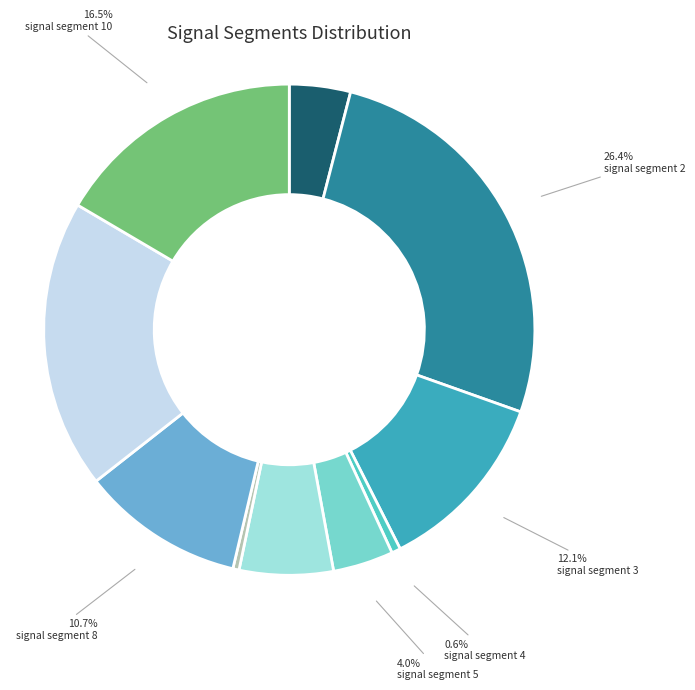

What percentage is the signal segment 3 slice, to the nearest percent?

12%